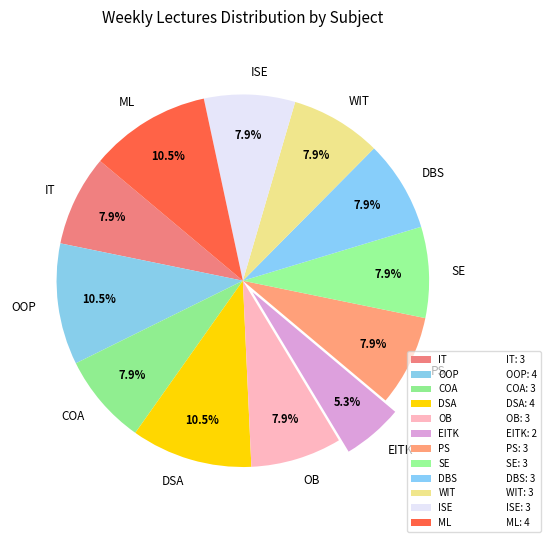

To the nearest percent, what is the difference between the largest and smallest slice percentages?

5%